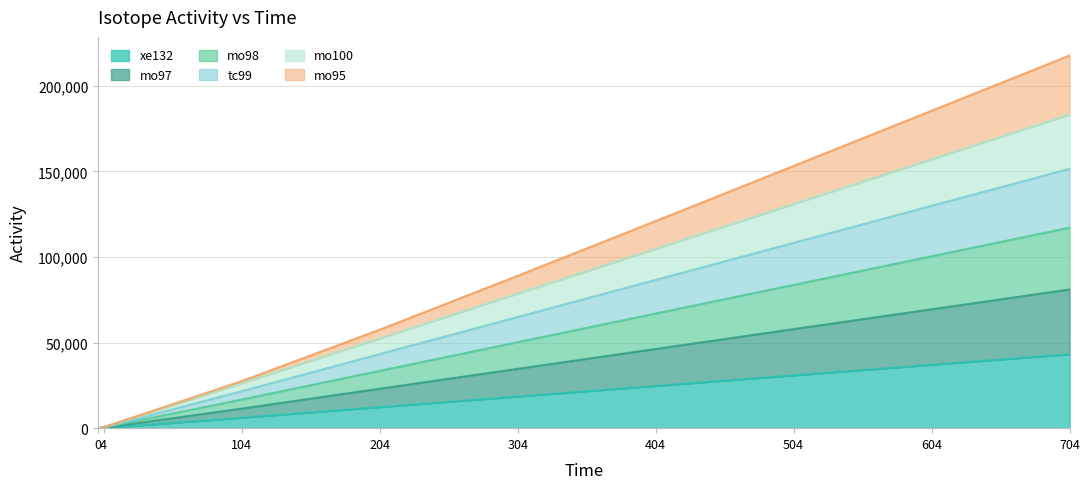

What is the value of the mo97 point at the 2nd from the left?

180.2